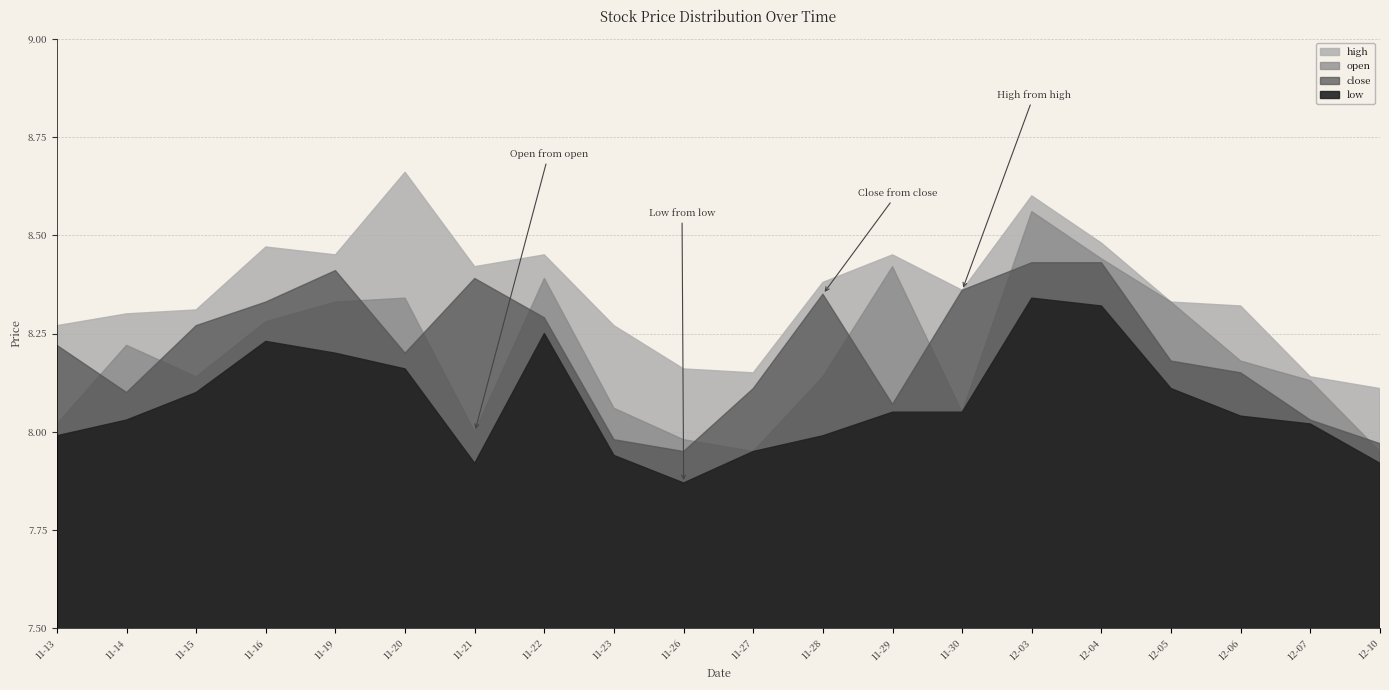

Between which two adjacent categories do open and close first intersect?

2018-11-13 and 2018-11-14